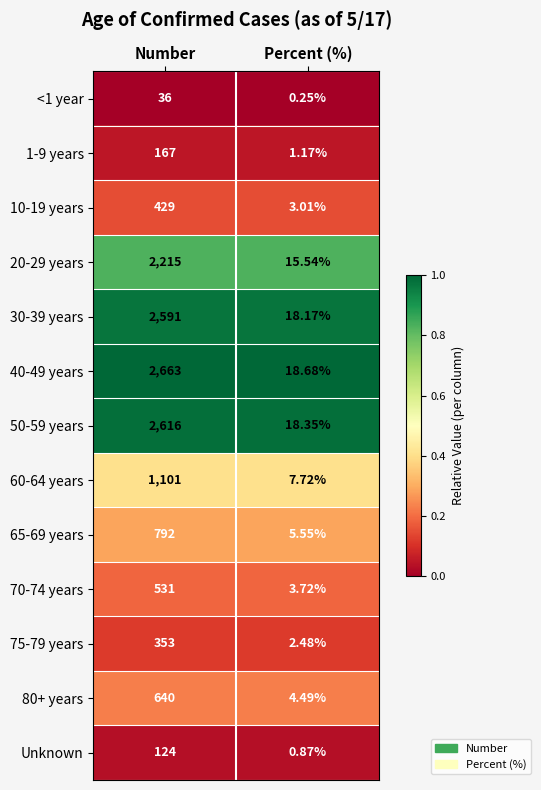

Which series has the largest total across all categories?

40-49 years